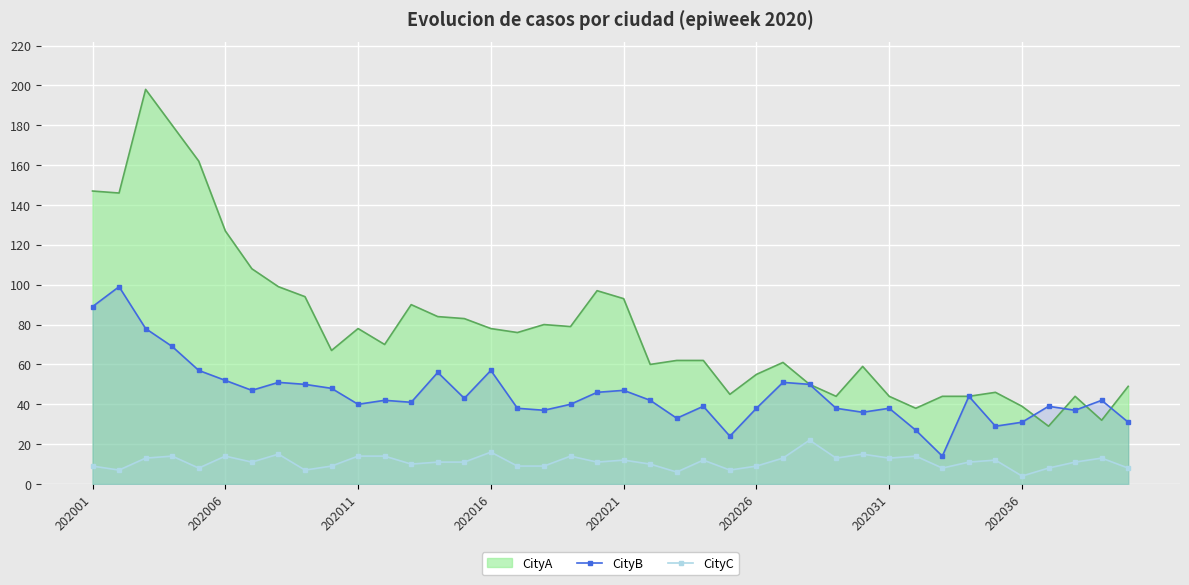

Between 16 and 34, which is larger?

16